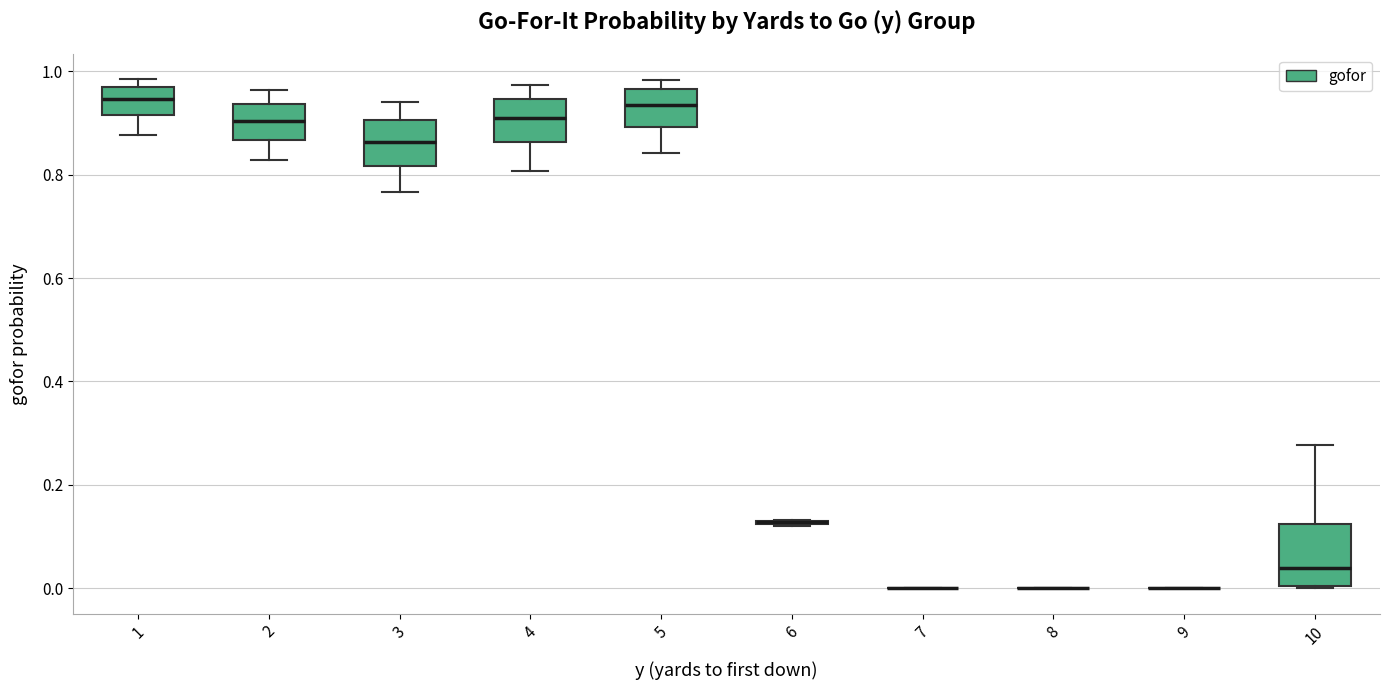

Reading left to right, transcribe this box plot: for each box, give where its median line is, the range the box spans, and where its two whiskers end, as read against the y-axis. The values are not printed on the chart, so give them approximately, as read against the axis.

1: median 0.94, box 0.92 to 0.98, whiskers 0.88 to 0.98 (just above the box's upper edge)
2: median 0.90, box 0.86 to 0.94, whiskers 0.82 to 0.96
3: median 0.86, box 0.82 to 0.90, whiskers 0.76 to 0.94
4: median 0.90, box 0.86 to 0.94, whiskers 0.80 to 0.98
5: median 0.94, box 0.90 to 0.96, whiskers 0.84 to 0.98
6: box collapsed to a line at 0.12, whiskers 0.12 to 0.14
7: box collapsed to a line at 0.00, whiskers 0.00 to 0.00
8: box collapsed to a line at 0.00, whiskers 0.00 to 0.00
9: box collapsed to a line at 0.00, whiskers 0.00 to 0.00
10: median 0.04, box 0.00 to 0.12, whiskers 0.00 to 0.28